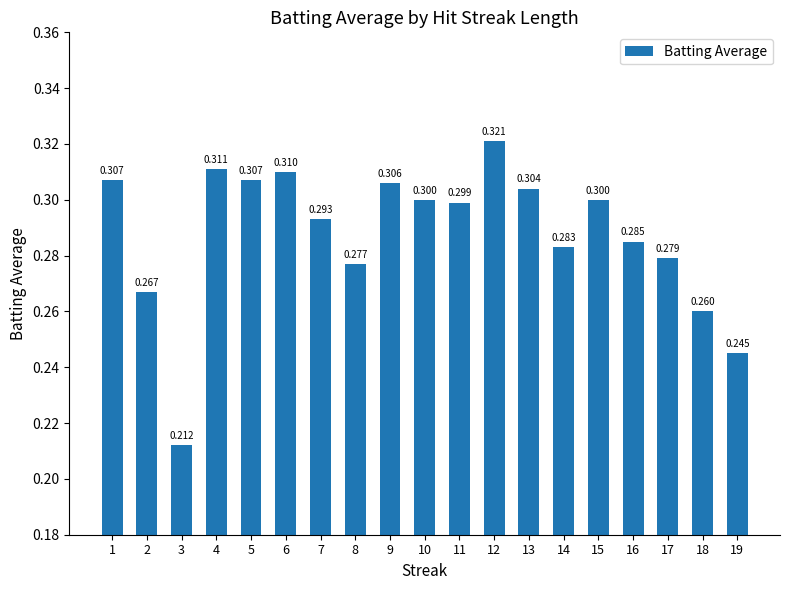

What is the difference between the maximum and minimum values?

0.1